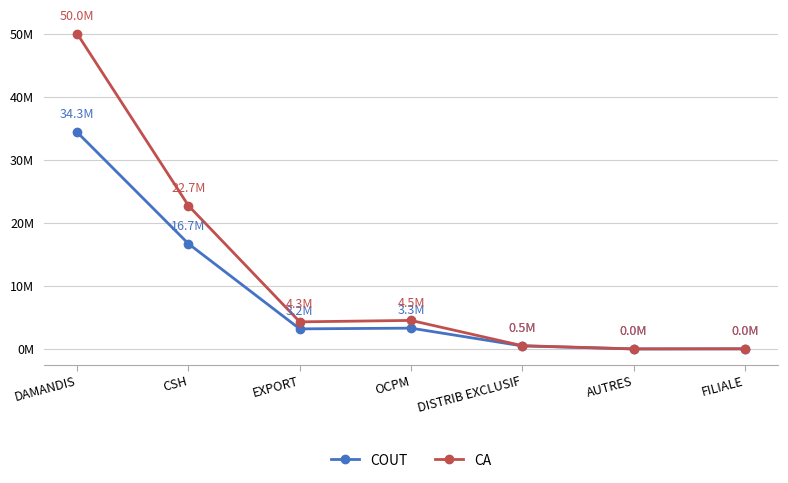

True or false: CA and COUT intersect in this chart.

False